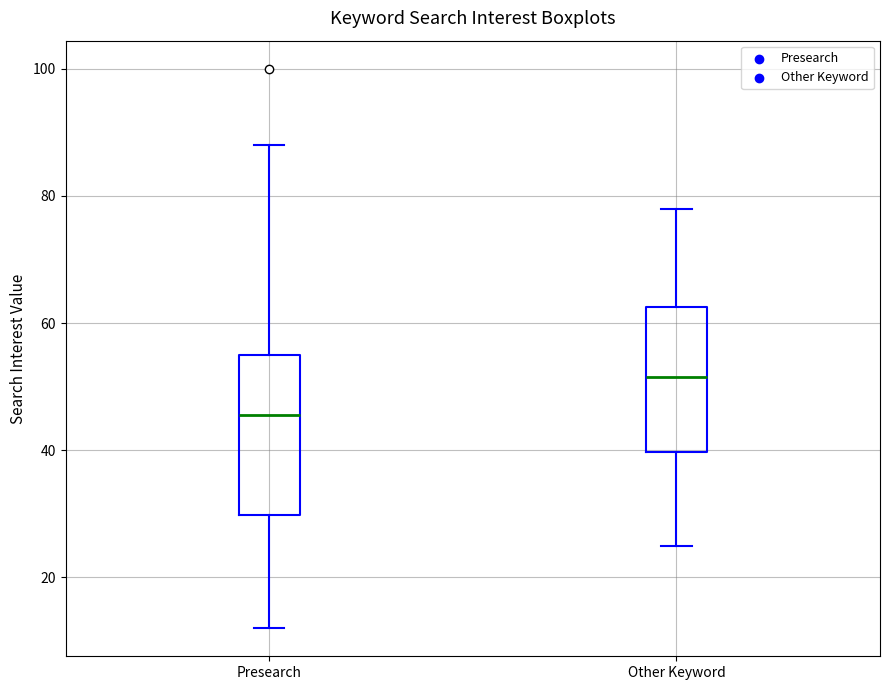

Comparing the boxes themselves (not the whiskers), which one is the tallest?

Presearch